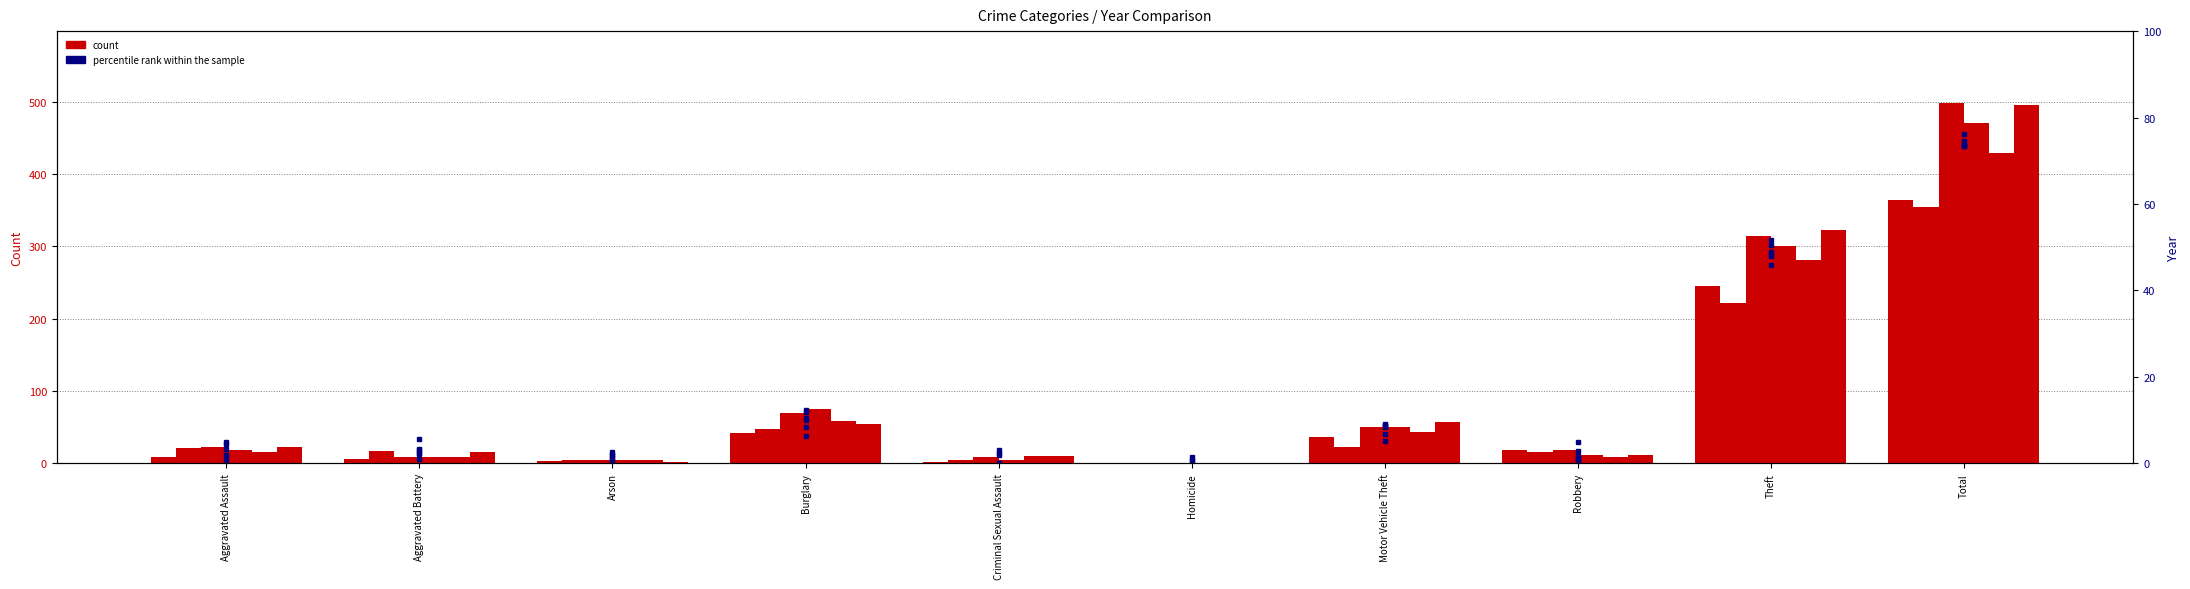

Are the bars grouped side by side (vs. stacked)?

Yes